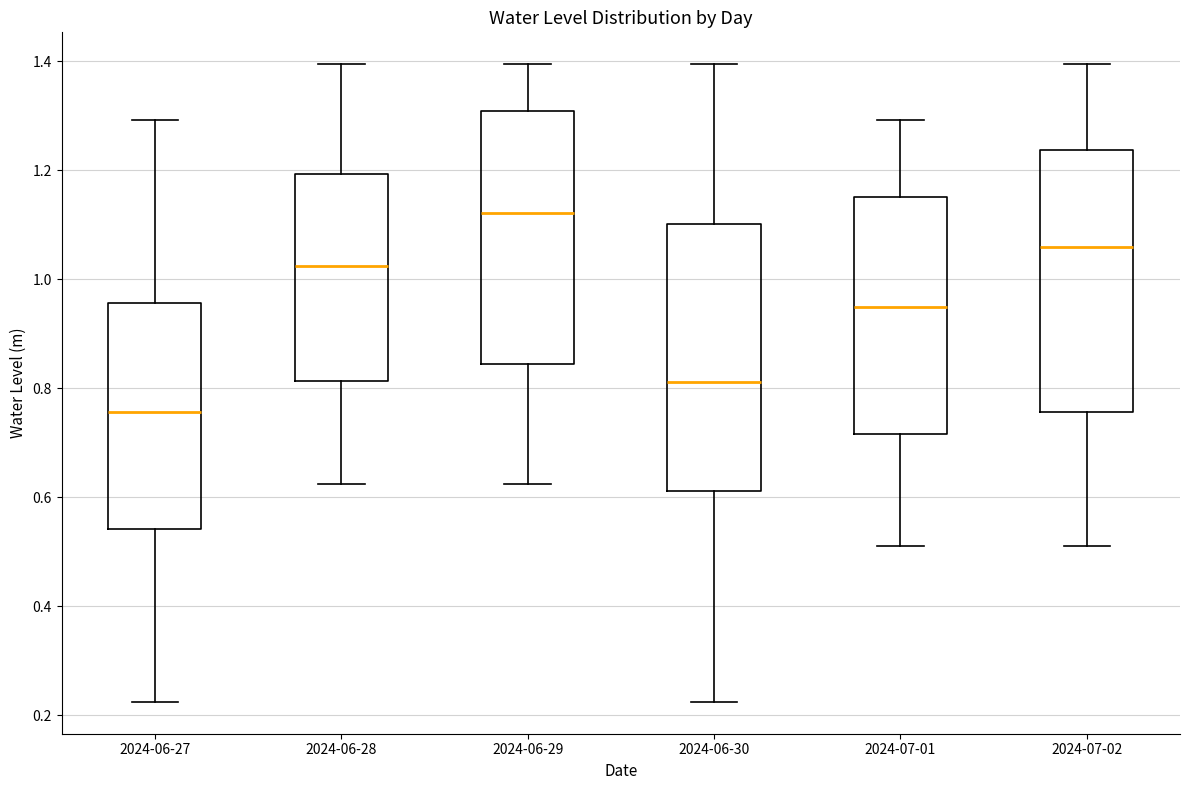

Where does the median line of the box for 2024-07-01 sit on the y-axis? The values are not printed on the chart, so give them approximately, as read against the axis.

0.94